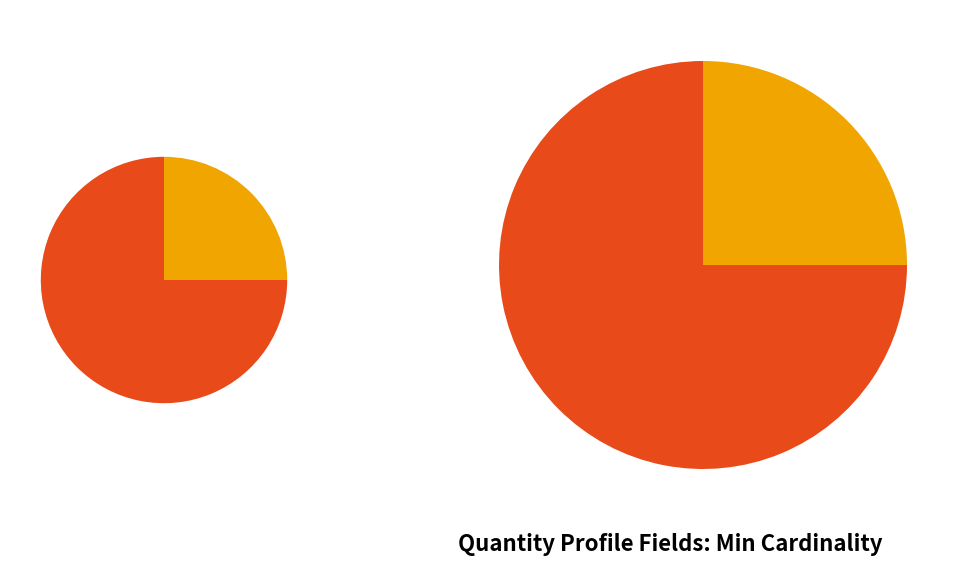

The Quantity.system slice represents 0% of the pie. True or false?

True